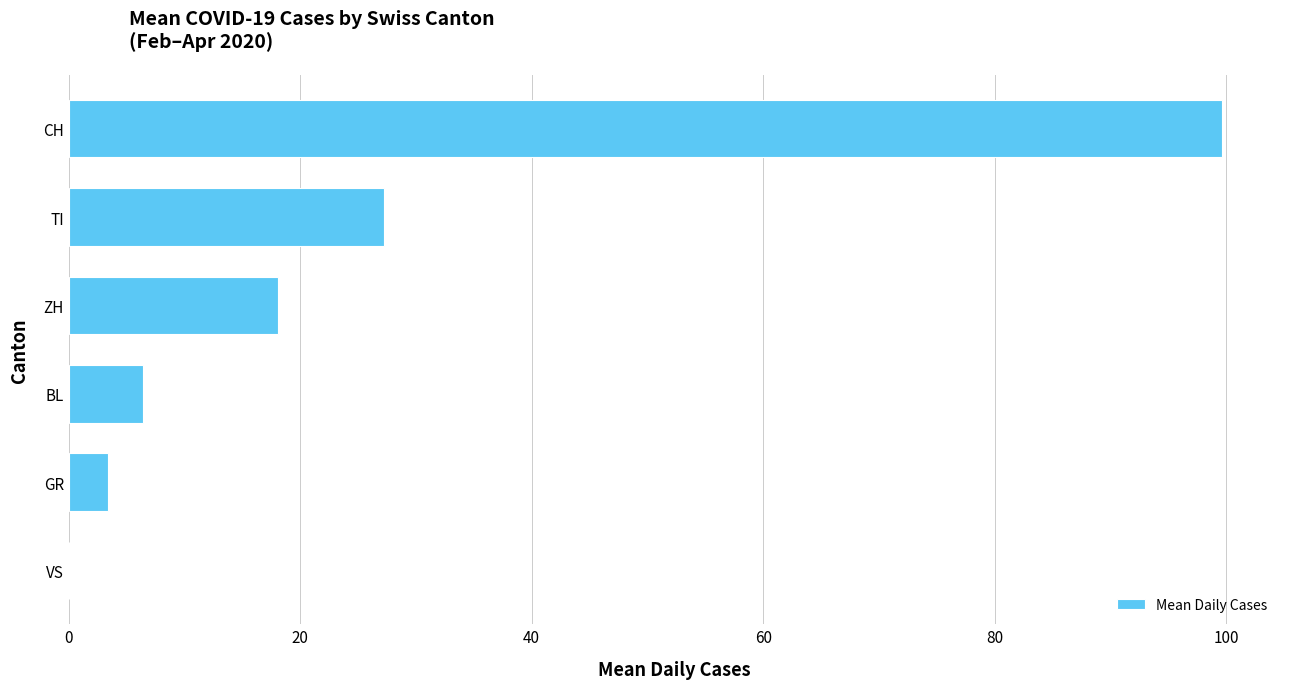

Read the value at BL.

6.5